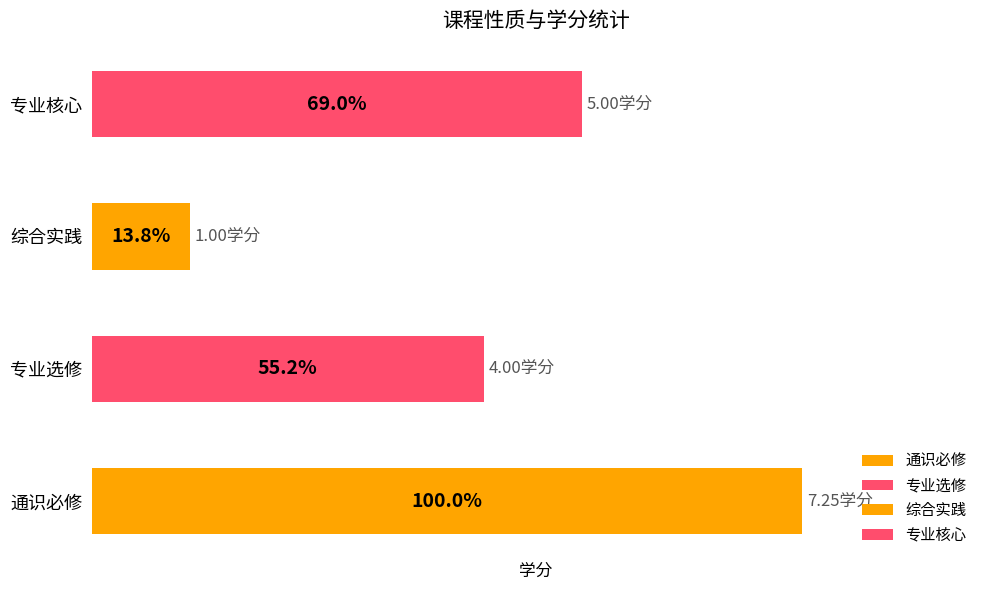

At which label does the data first exceed 1?

通识必修